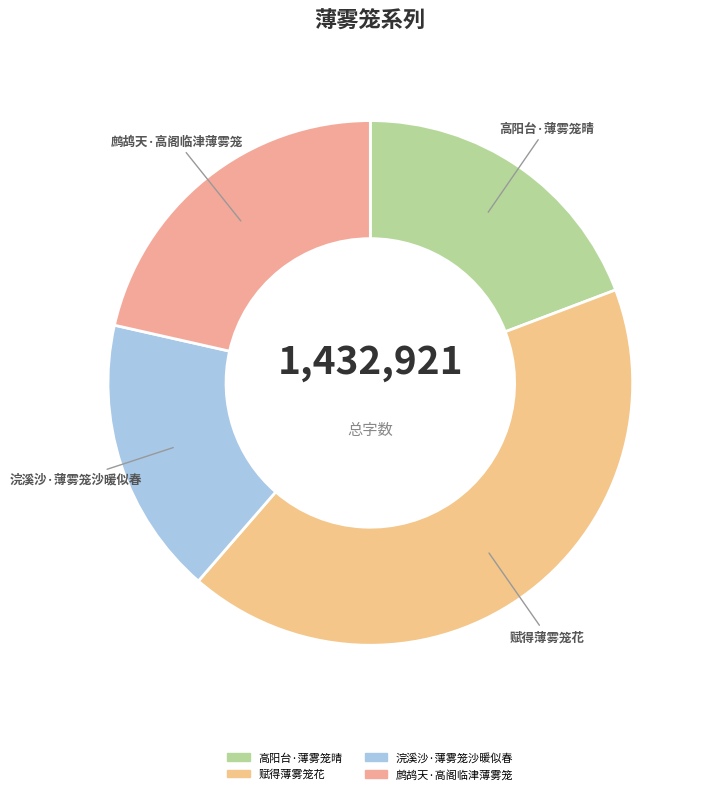

Does 赋得薄雾笼花 account for over 50% of the chart?

No